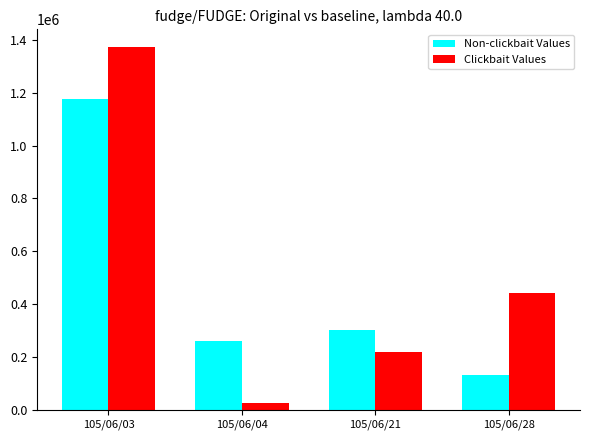

The value of Non-clickbait Values at 105/06/28 is 131920. True or false?

True